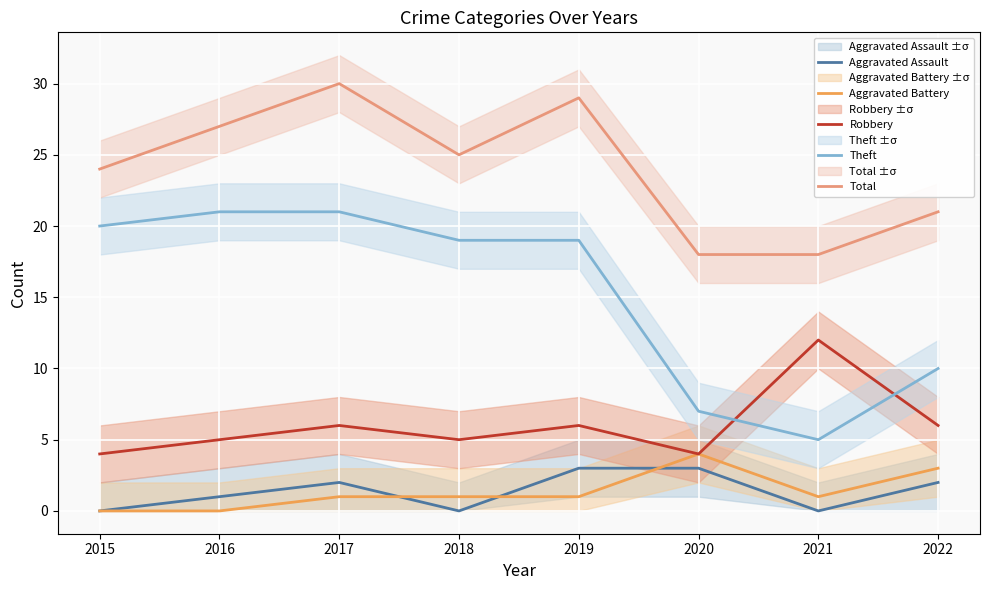

In Theft, how many points are lower than both neighbors (excluding endpoints)?

1